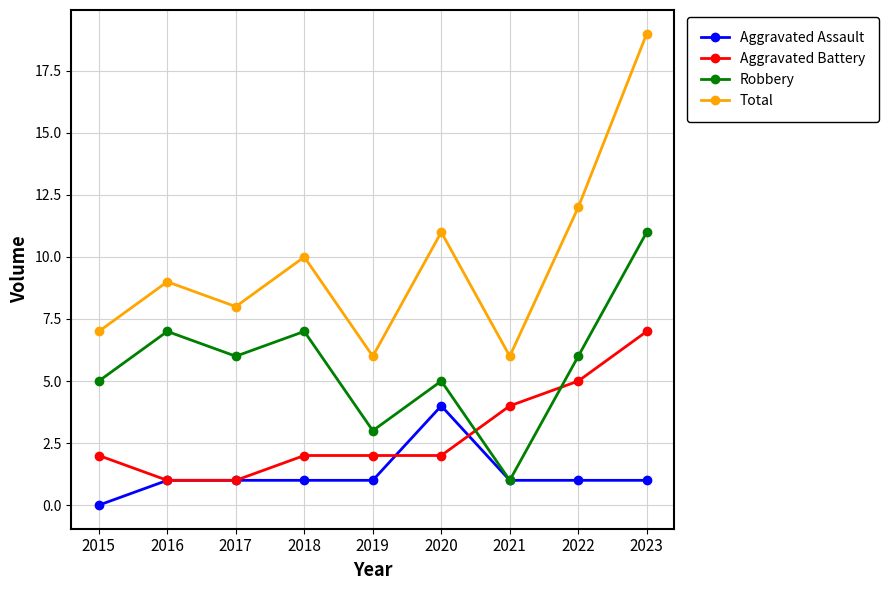

What is the difference between the second highest and minimum values in the Aggravated Battery series?

4